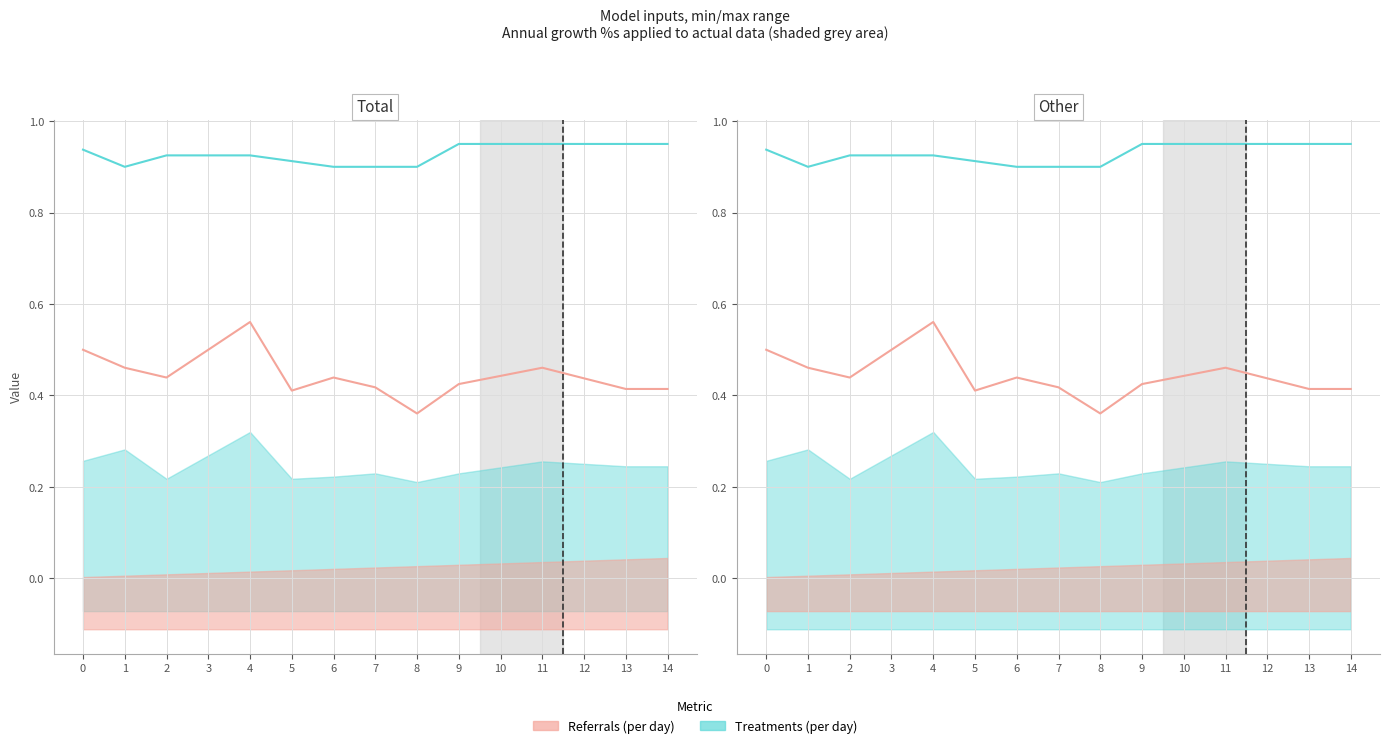

Reading right to left, transcribe all the data shown in this chart.

col_40: 0.0	0.0	0.0	0.0	0.0	0.0	0.0	0.0	0.0	0.0	0.0	0.0	0.0	0.0	0.0
col_3: 0.4	0.4	0.4	0.5	0.4	0.4	0.4	0.4	0.4	0.4	0.6	0.5	0.4	0.5	0.5
col_5: -0.1	-0.1	-0.1	-0.1	-0.1	-0.1	-0.1	-0.1	-0.1	-0.1	-0.1	-0.1	-0.1	-0.1	-0.1
col_1: 1.0	1.0	1.0	1.0	1.0	1.0	0.9	0.9	0.9	0.9	0.9	0.9	0.9	0.9	0.9
col_4: 0.2	0.2	0.3	0.3	0.2	0.2	0.2	0.2	0.2	0.2	0.3	0.3	0.2	0.3	0.3
col_7: -0.1	-0.1	-0.1	-0.1	-0.1	-0.1	-0.1	-0.1	-0.1	-0.1	-0.1	-0.1	-0.1	-0.1	-0.1